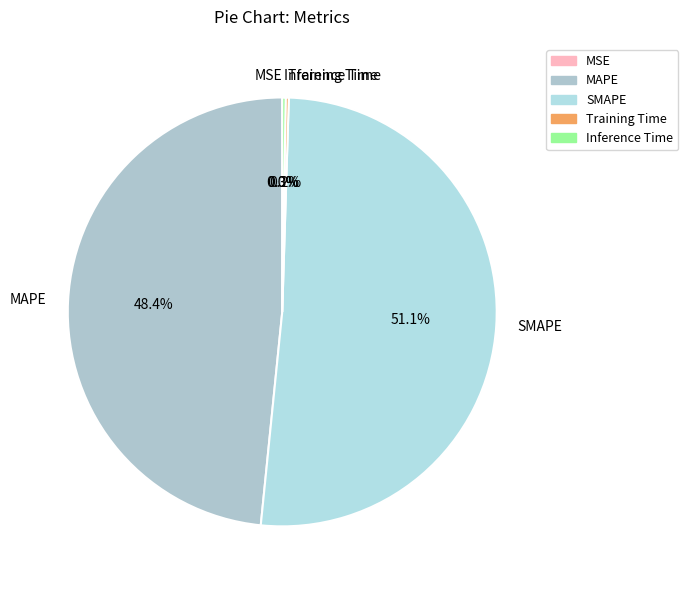

To the nearest percent, what is the difference between the largest and smallest slice percentages?

51%